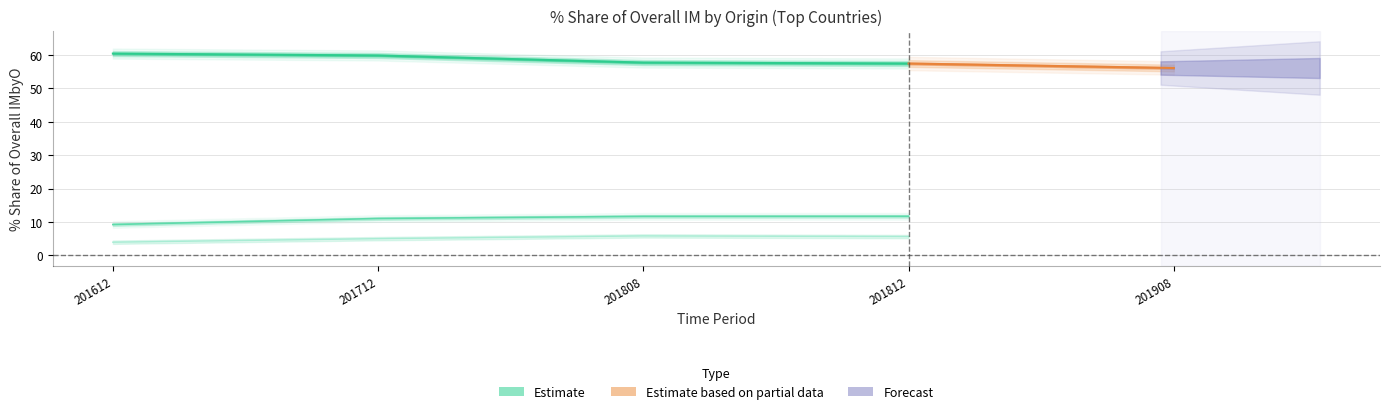

True or false: 201808_% Share has a value of 2.8 at VIETNAM.

False